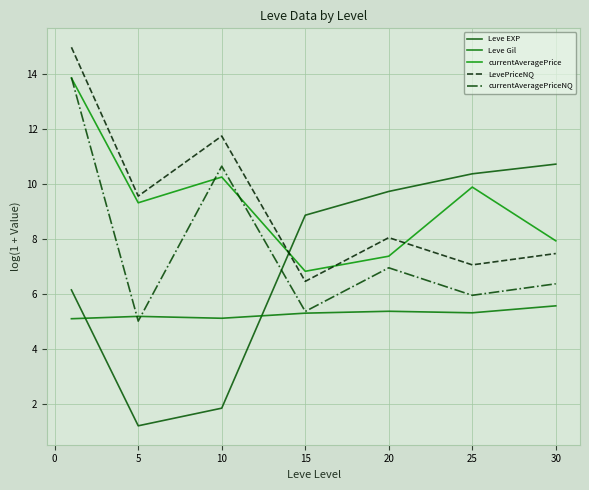

How many lines are shown in the chart?

5